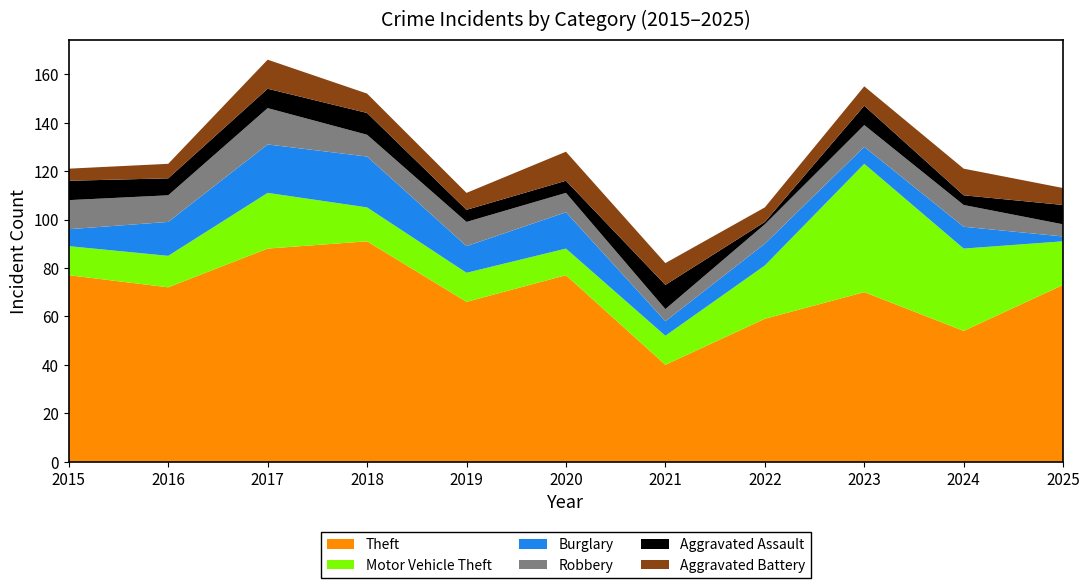

Reading left to right, transcribe all the data shown in this chart.

Theft: 2015=77	2016=72	2017=88	2018=91	2019=66	2020=77	2021=40	2022=59	2023=70	2024=54	2025=73
Motor Vehicle Theft: 2015=12	2016=13	2017=23	2018=14	2019=12	2020=11	2021=12	2022=22	2023=53	2024=34	2025=18
Burglary: 2015=7	2016=14	2017=20	2018=21	2019=11	2020=15	2021=6	2022=9	2023=7	2024=9	2025=2
Robbery: 2015=12	2016=11	2017=15	2018=9	2019=10	2020=8	2021=5	2022=8	2023=9	2024=9	2025=5
Aggravated Assault: 2015=8	2016=7	2017=8	2018=9	2019=5	2020=5	2021=10	2022=1	2023=8	2024=4	2025=8
Aggravated Battery: 2015=5	2016=6	2017=12	2018=8	2019=7	2020=12	2021=9	2022=6	2023=8	2024=11	2025=7